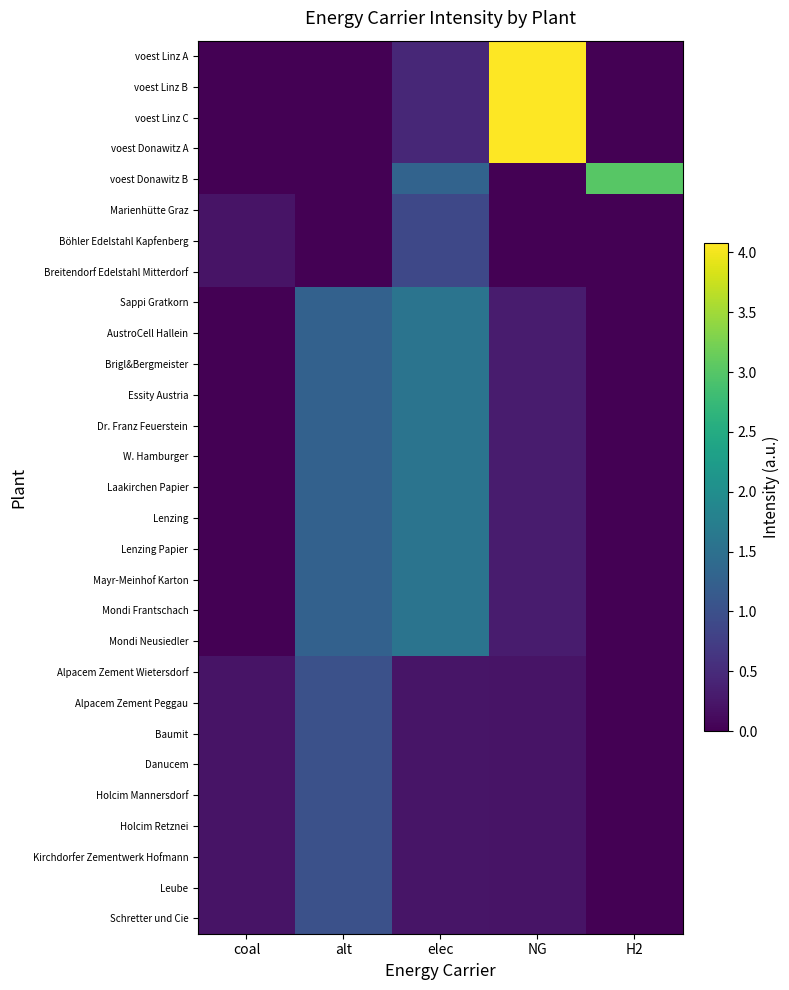

What is the highest value of the Sappi Gratkorn series?

1.6